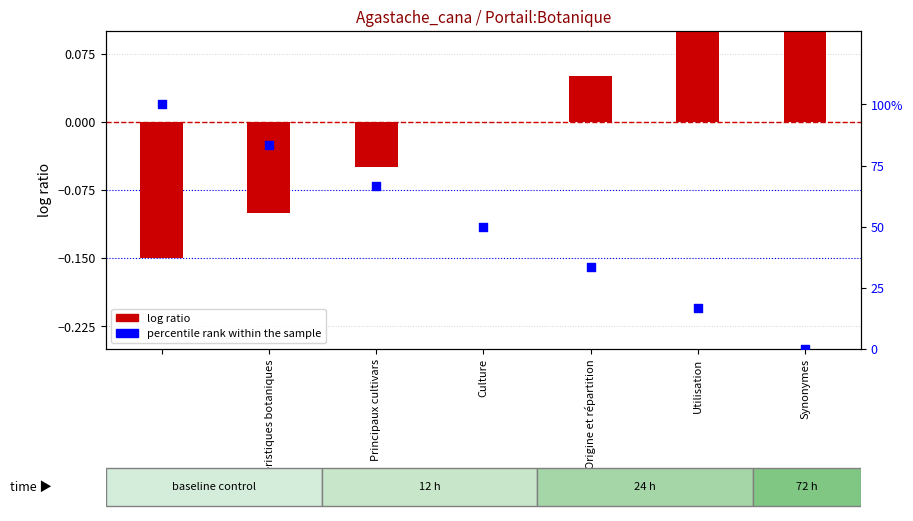

Is the value of percentile rank within the sample at Principaux cultivars greater than the value of log ratio at Culture?

Yes